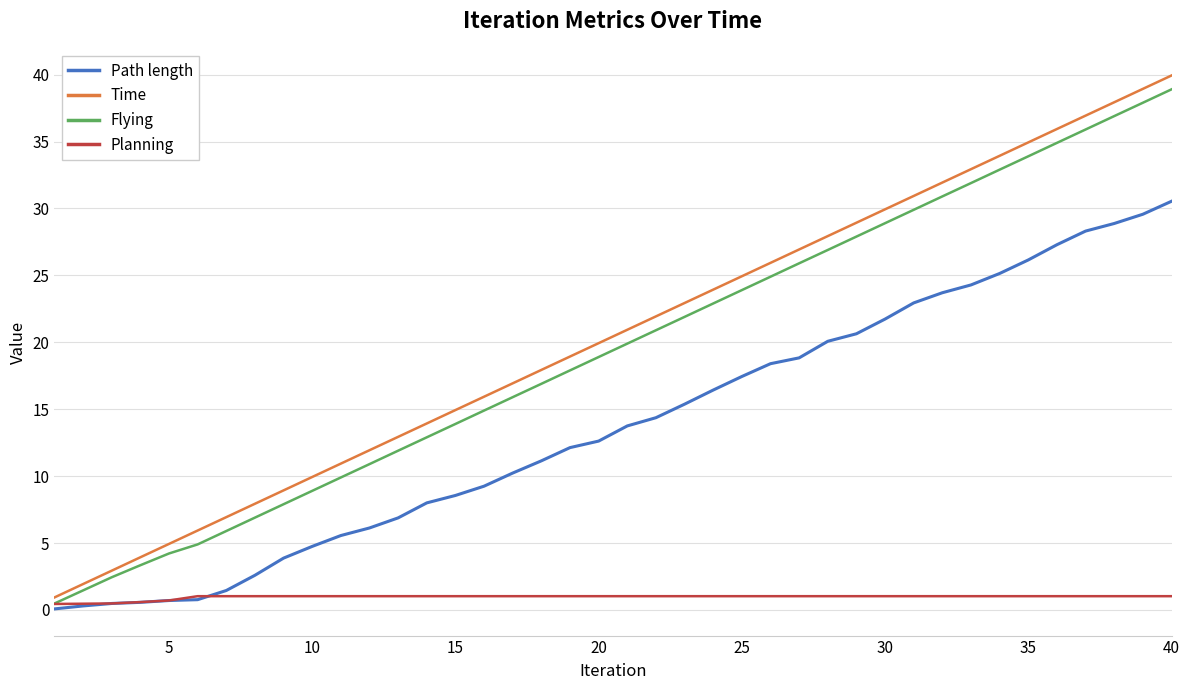

What is the greatest value displayed?

39.9